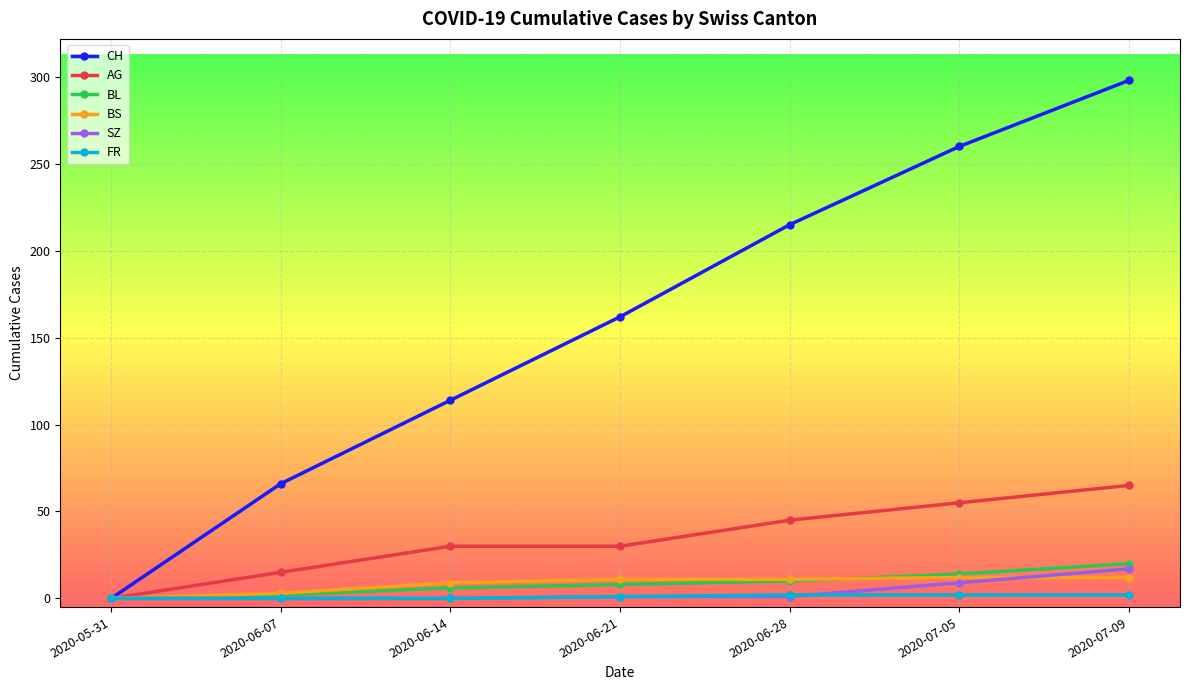

What position from the left is 2020-06-21?

4